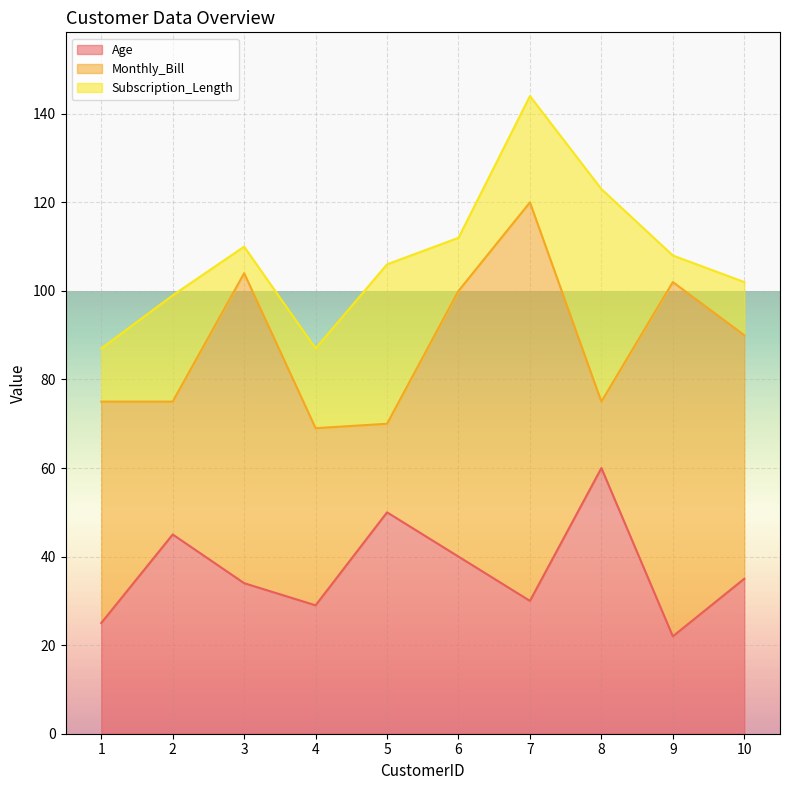

What is the average value of the Subscription_Length series?

20